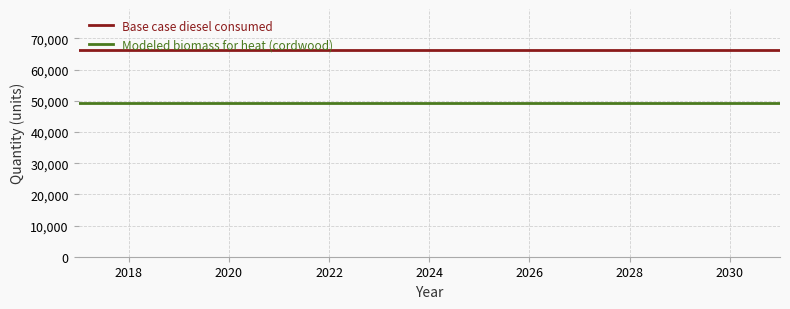

True or false: Base case diesel consumed and Modeled biomass for heat (cordwood) cross at least once.

False